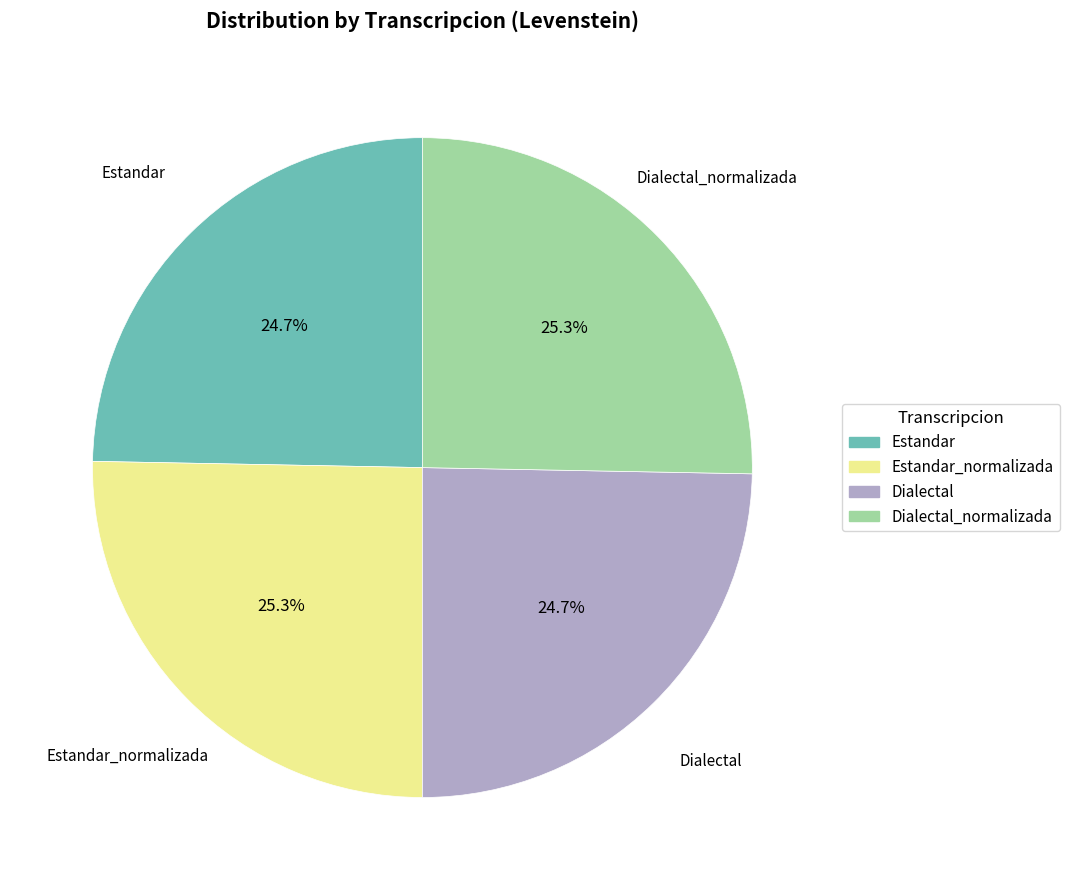

Is there a majority slice in this chart?

No